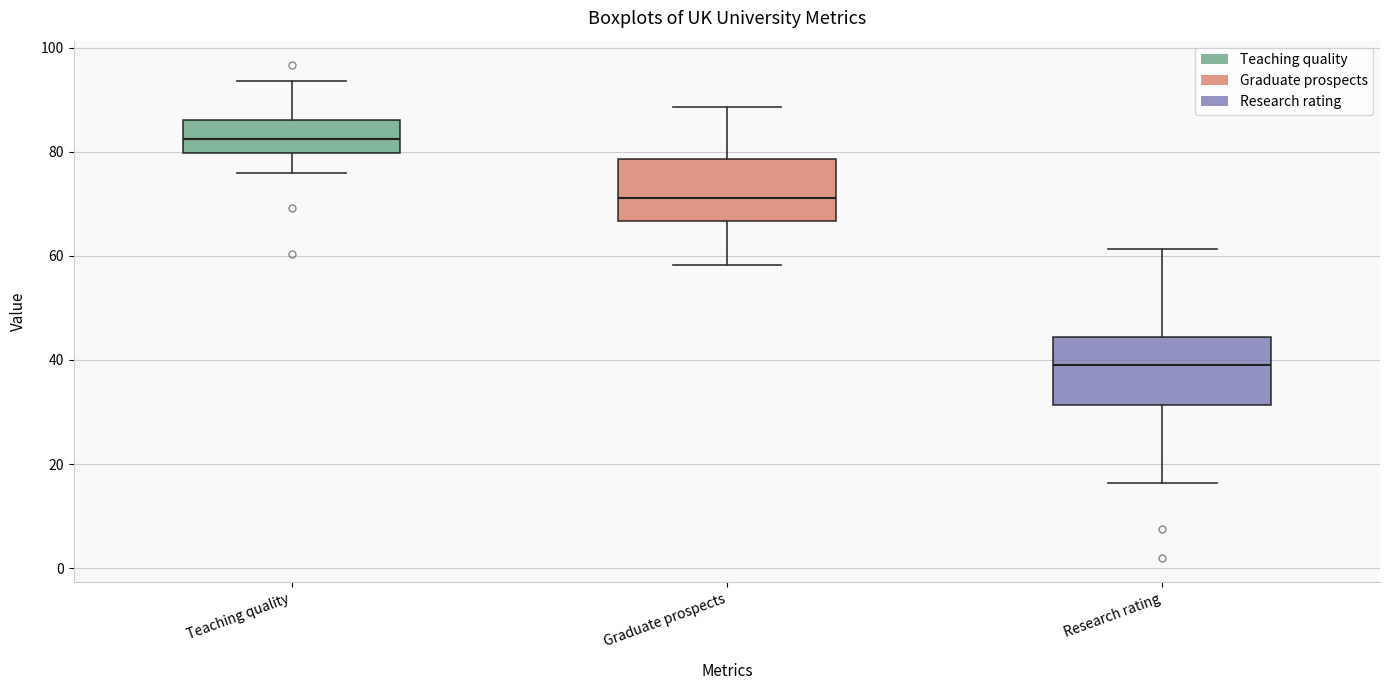

Where does the lower whisker of the box for Teaching quality end on the y-axis? The values are not printed on the chart, so give them approximately, as read against the axis.

76